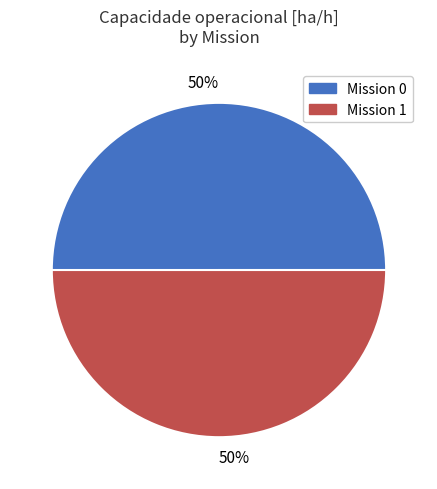

To the nearest percent, what is the average slice percentage?

50%